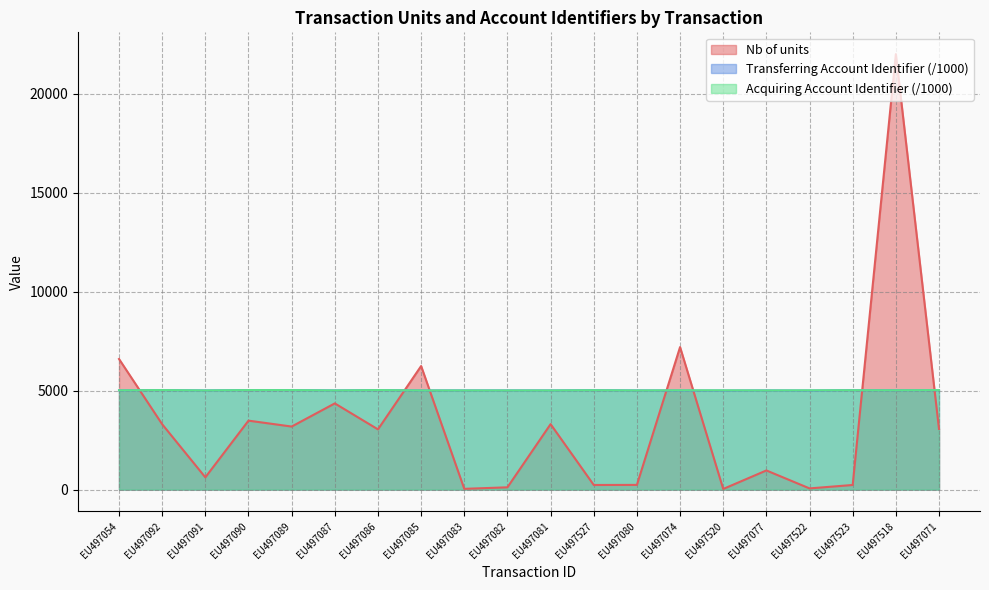

What is the difference between the second highest and minimum values in the Nb of units series?

7167.0